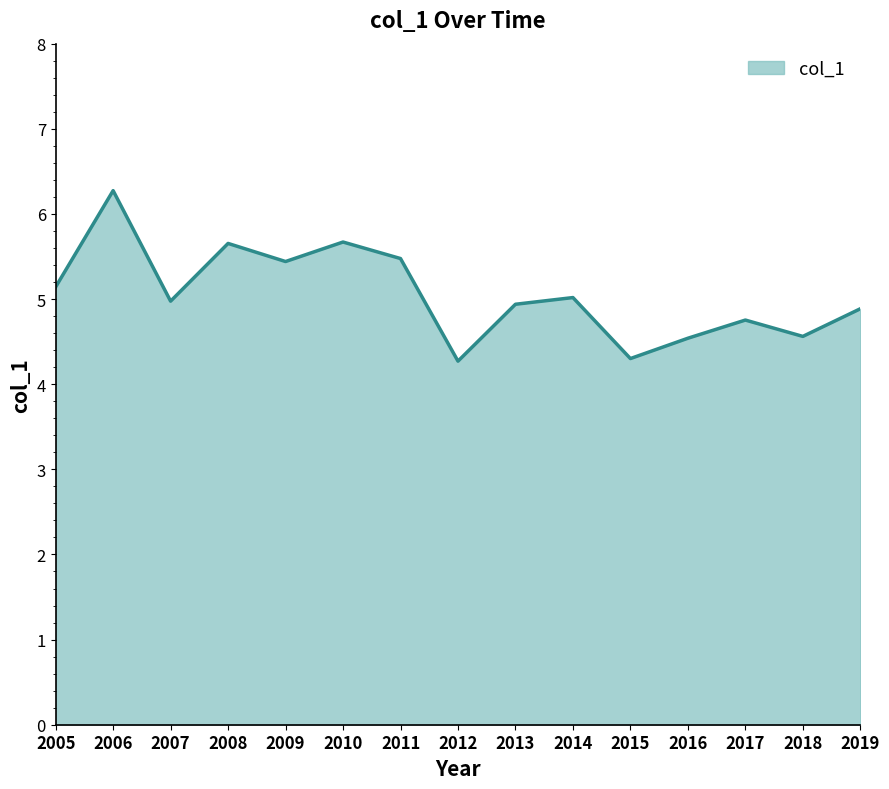

The chart shows a value of 7.5 at 2012. True or false?

False